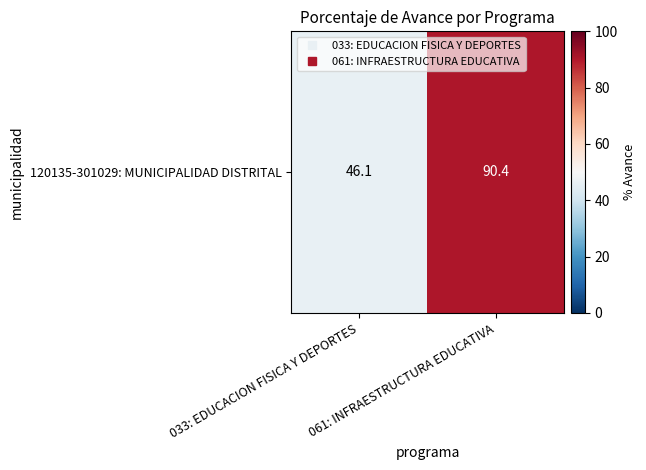

Approximately how many times larger is the value at 033: EDUCACION FISICA Y DEPORTES compared to 061: INFRAESTRUCTURA EDUCATIVA?

0.5